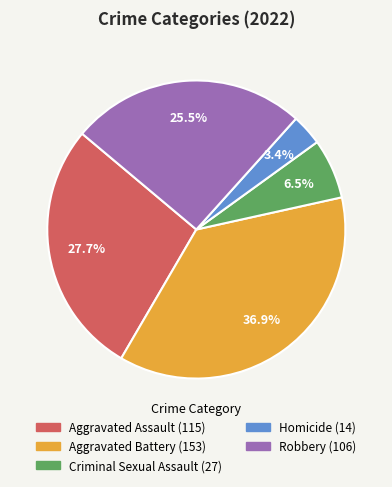

To the nearest percent, what is the combined percentage of Aggravated Assault and Robbery?

53%